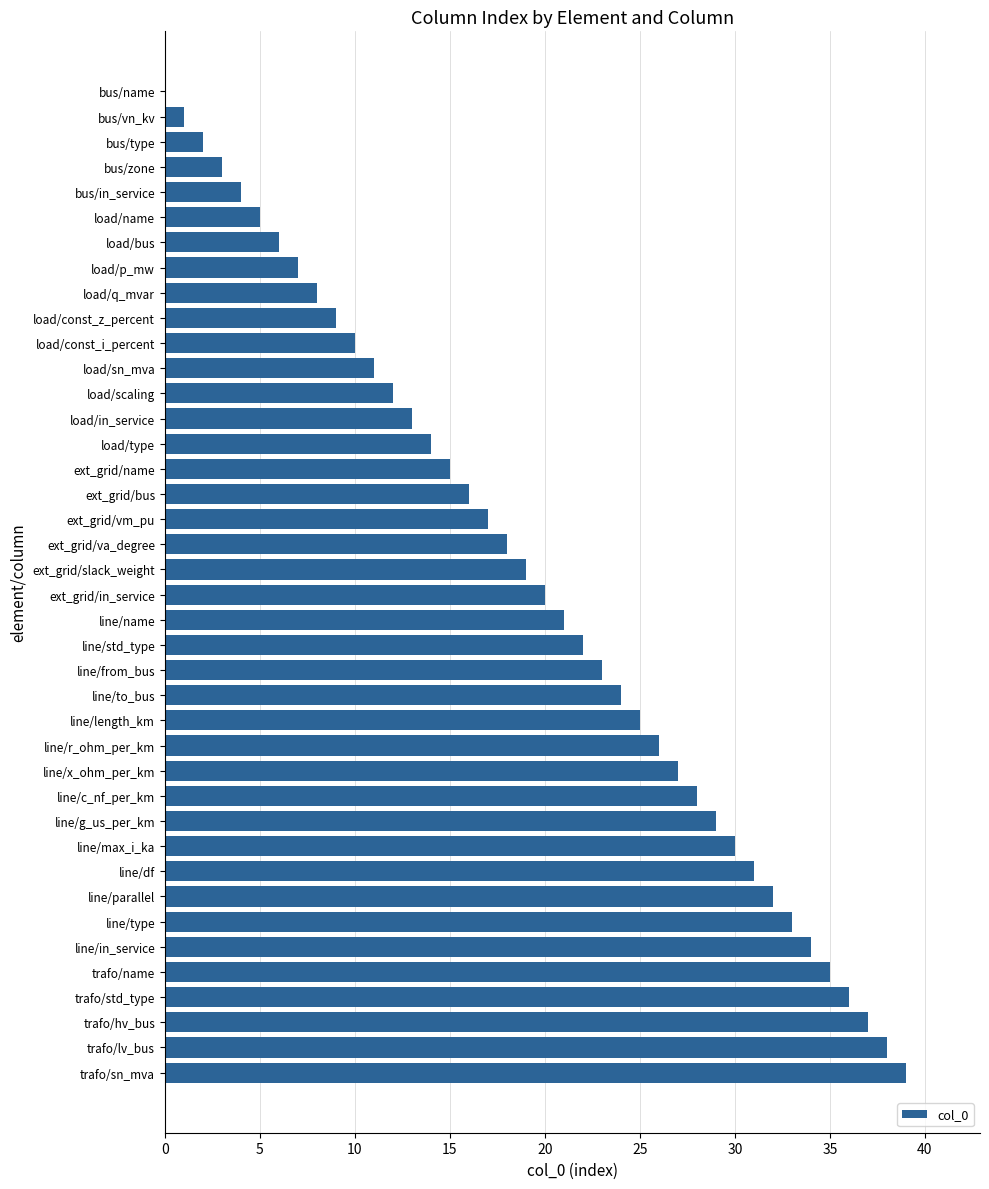

Read the value at trafo/name.

35